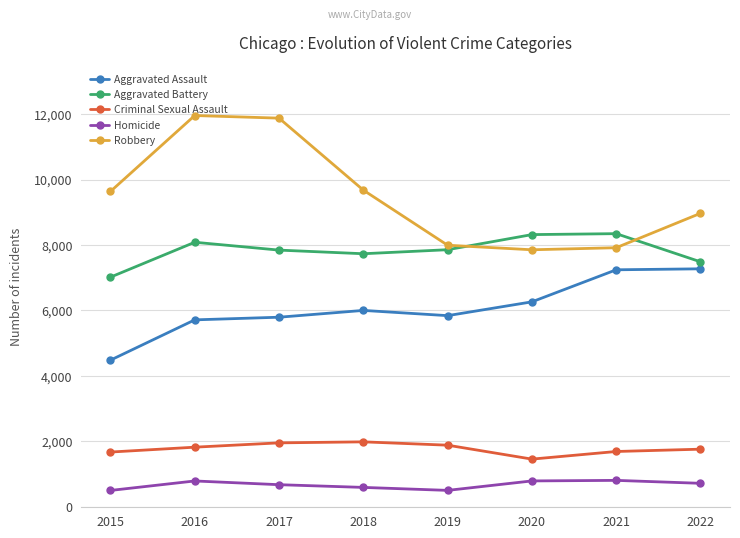

What is the smallest value displayed?

496